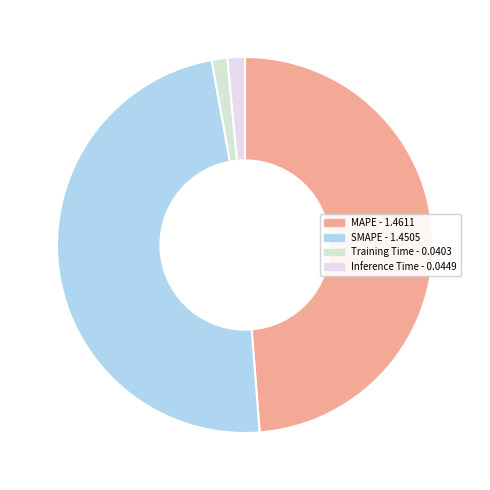

Between Training Time and MAPE, which is larger?

MAPE